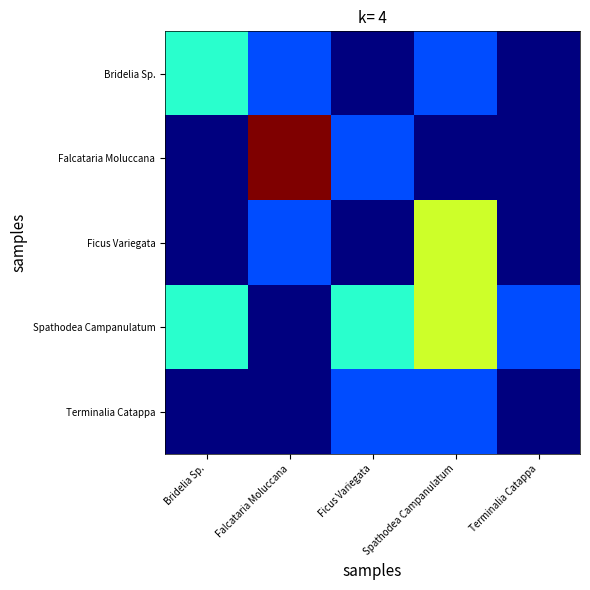

Which series has the widest spread of values?

Falcataria Moluccana